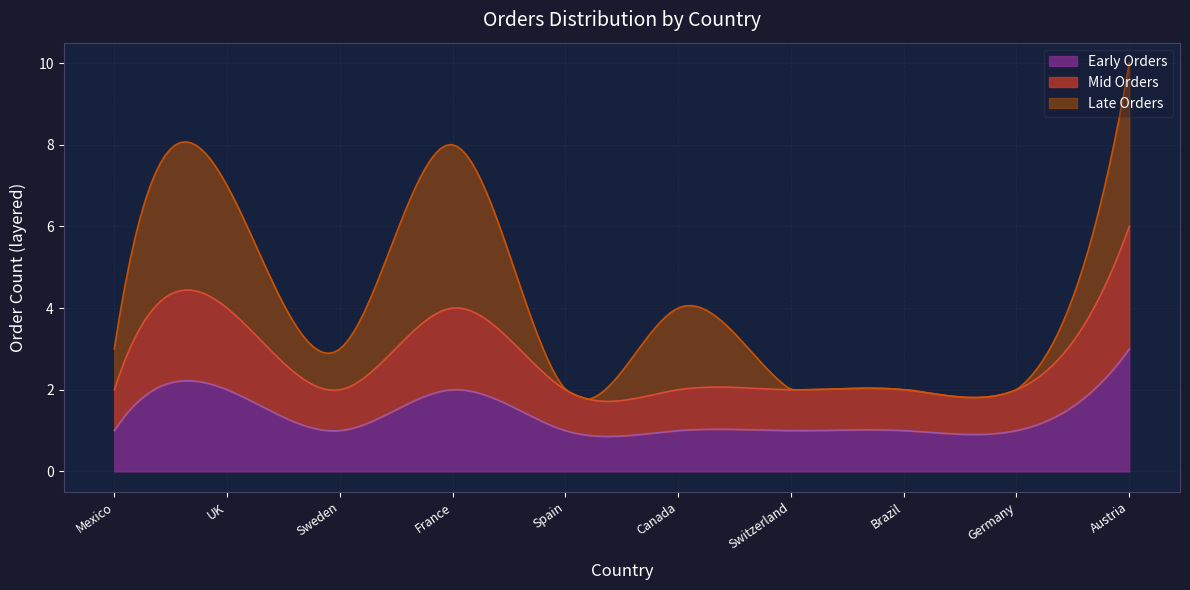

Between France and Austria, which is larger?

Austria